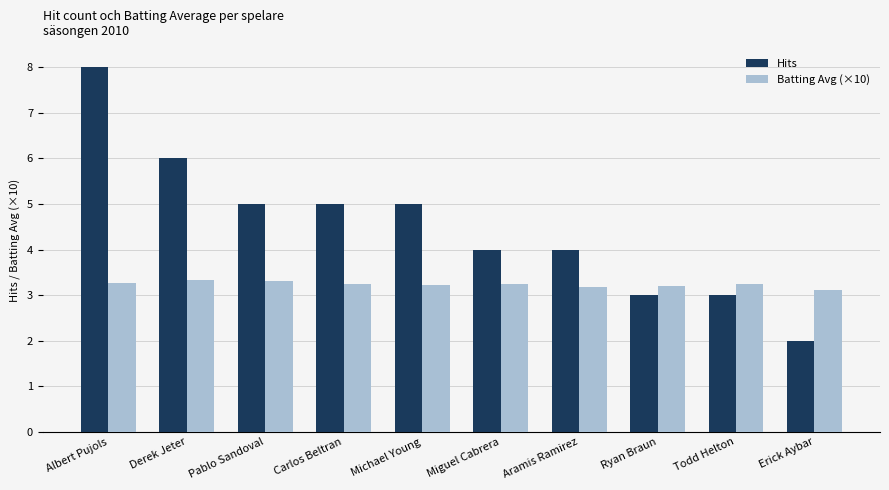

How many data points in Hits are less than 5?

5